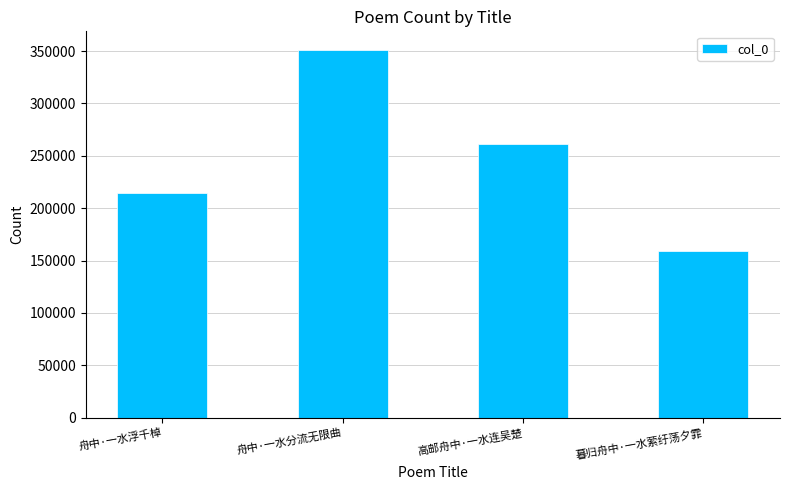

Reading left to right, extract all data points from this chart.

舟中·一水浮千棹=214793	舟中·一水分流无限曲=351250	高邮舟中·一水连吴楚=261667	暮归舟中·一水萦纡荡夕霏=159125